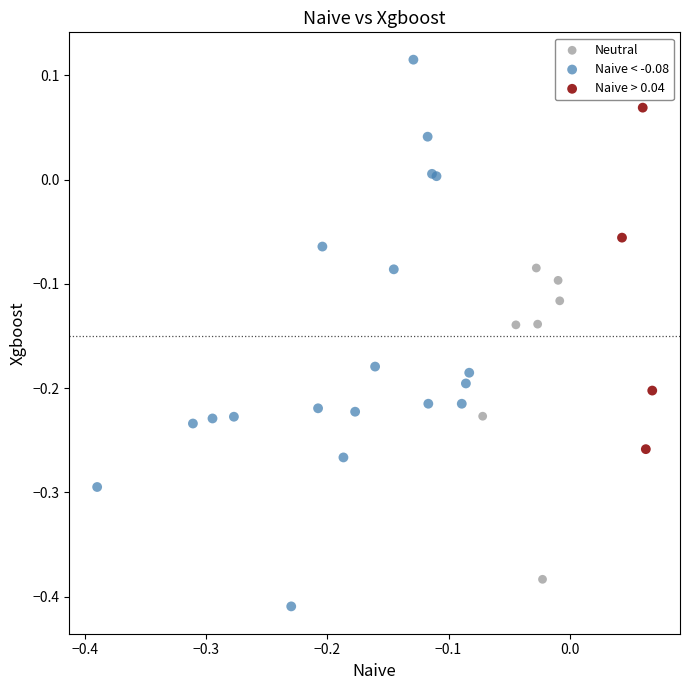

Which series reaches the minimum Y coordinate?

Naive < -0.08